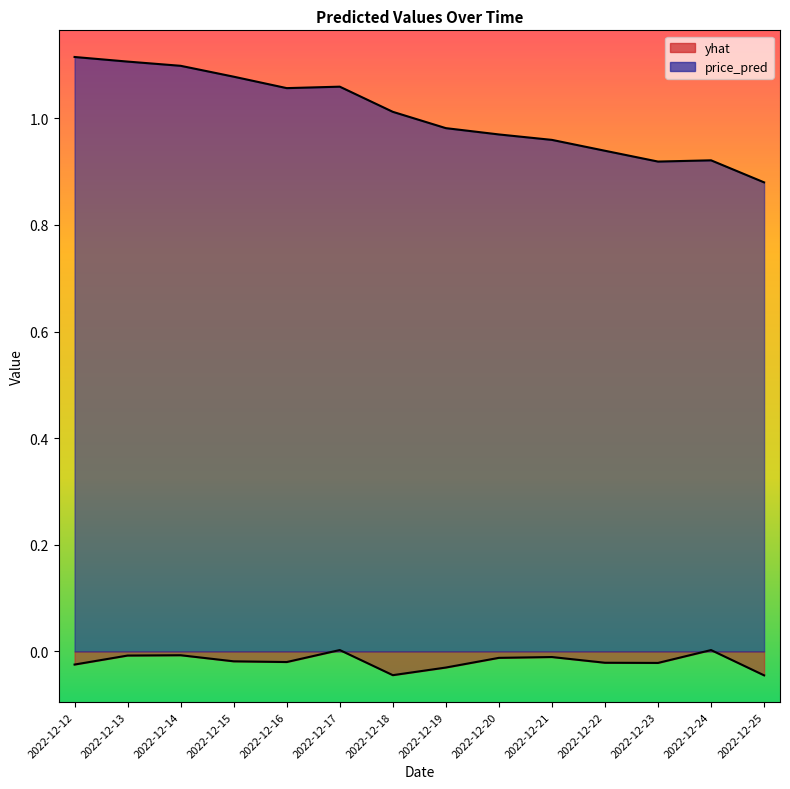

What is the greatest value displayed?

1.1